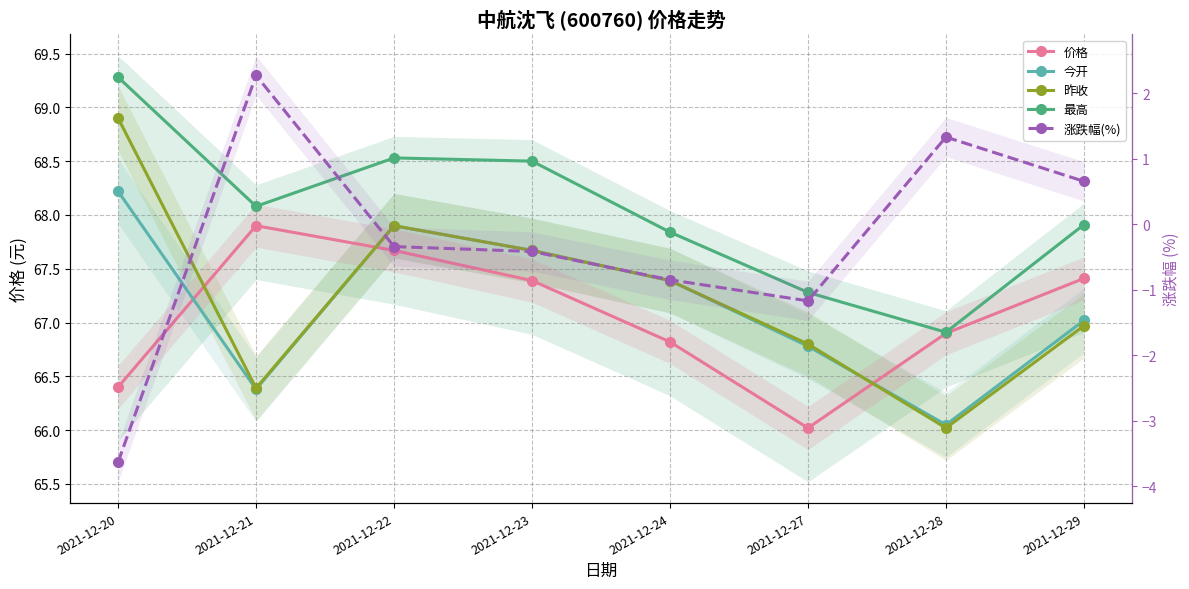

How many interior local valleys does the 最高 series have?

2